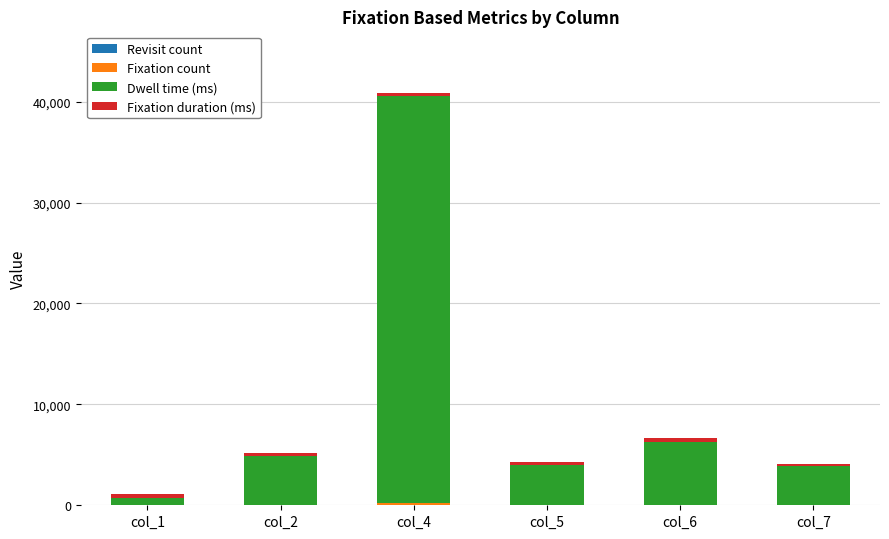

At which category is the sum across all series the highest?

col_4